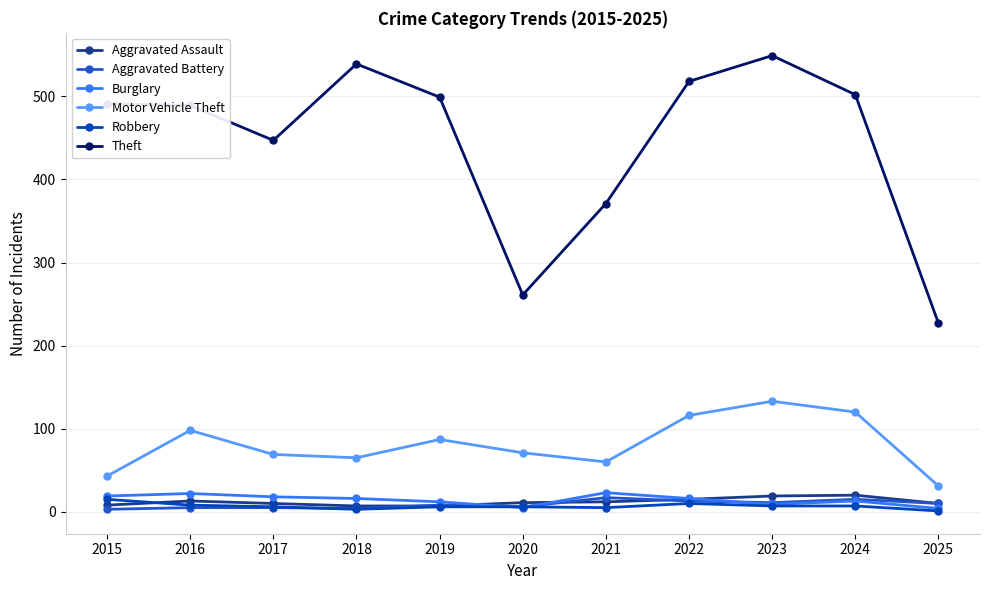

Does the chart display data point markers on the line(s)?

Yes